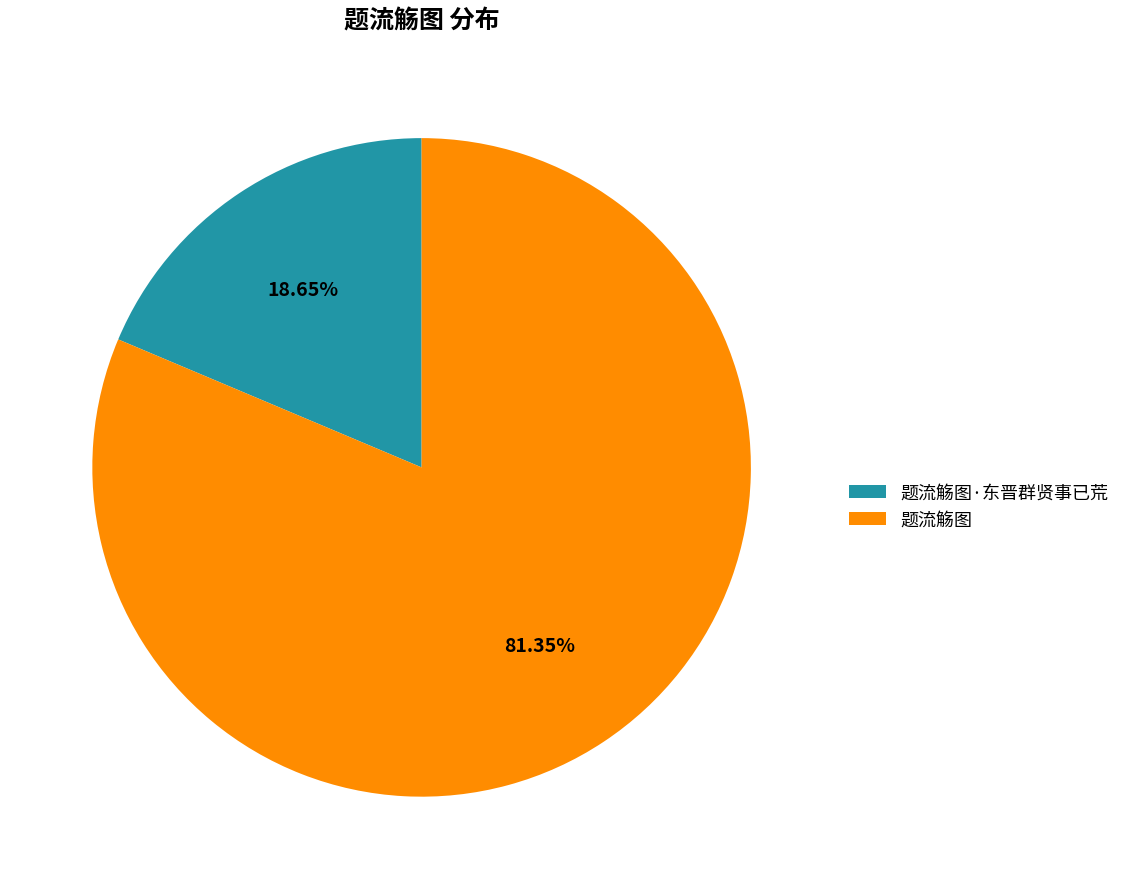

Is the sum of 题流觞图 and 题流觞图·东晋群贤事已荒 greater than half?

Yes